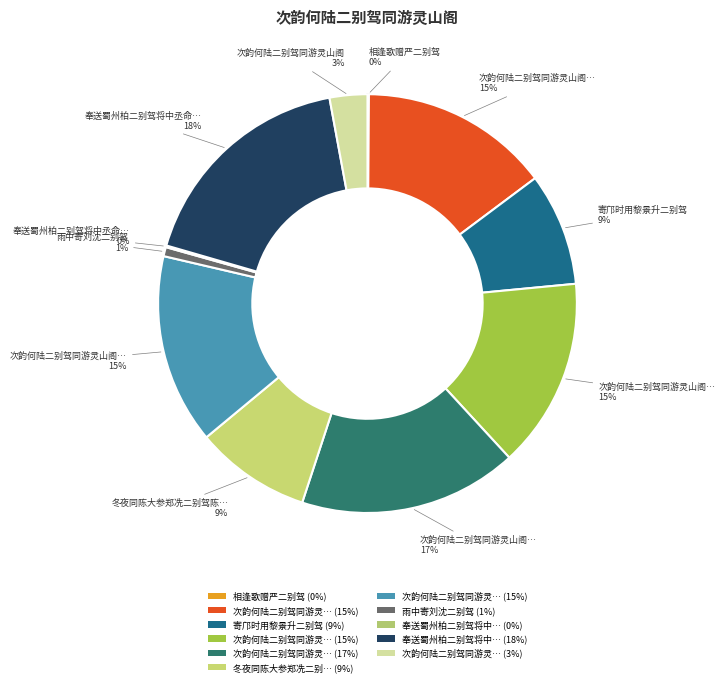

Which slice is the smallest?

相逢歌赠严二别驾